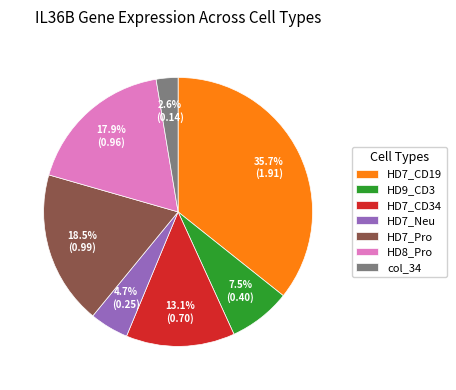

How many segments does this pie chart have?

7